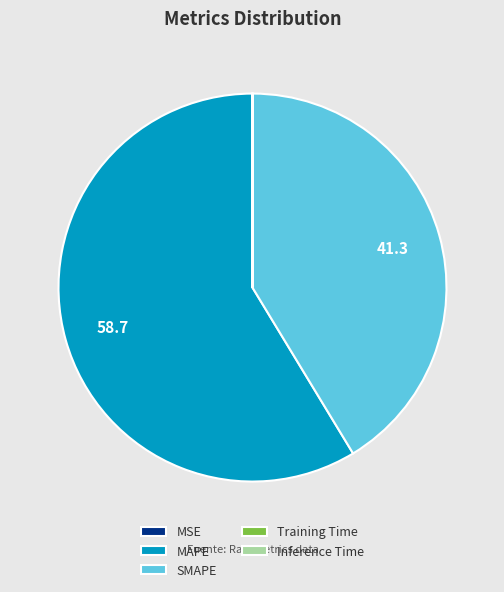

Which category accounts for the majority?

MAPE